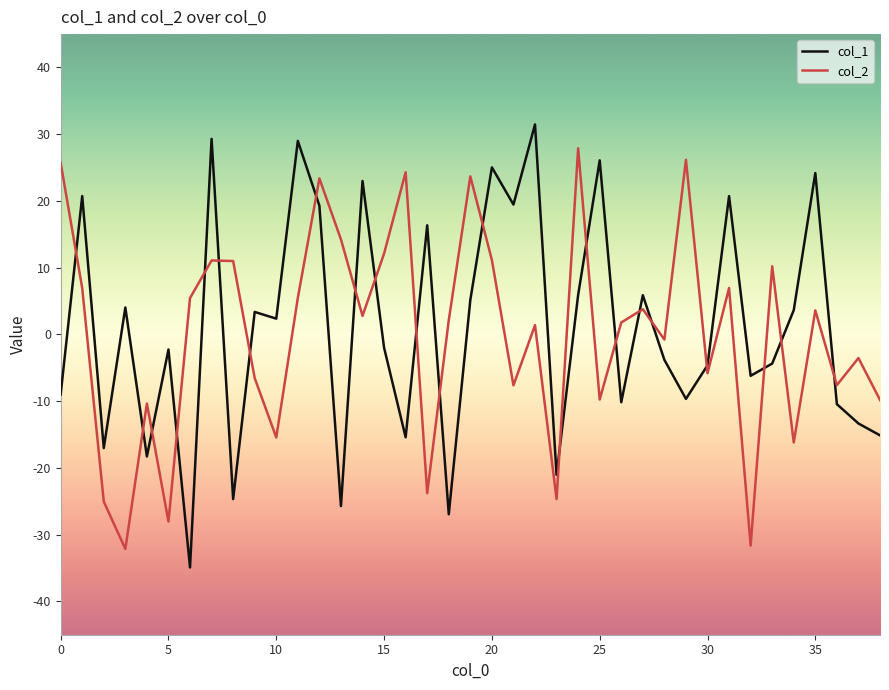

How many intersections are there between col_2 and col_1?

22